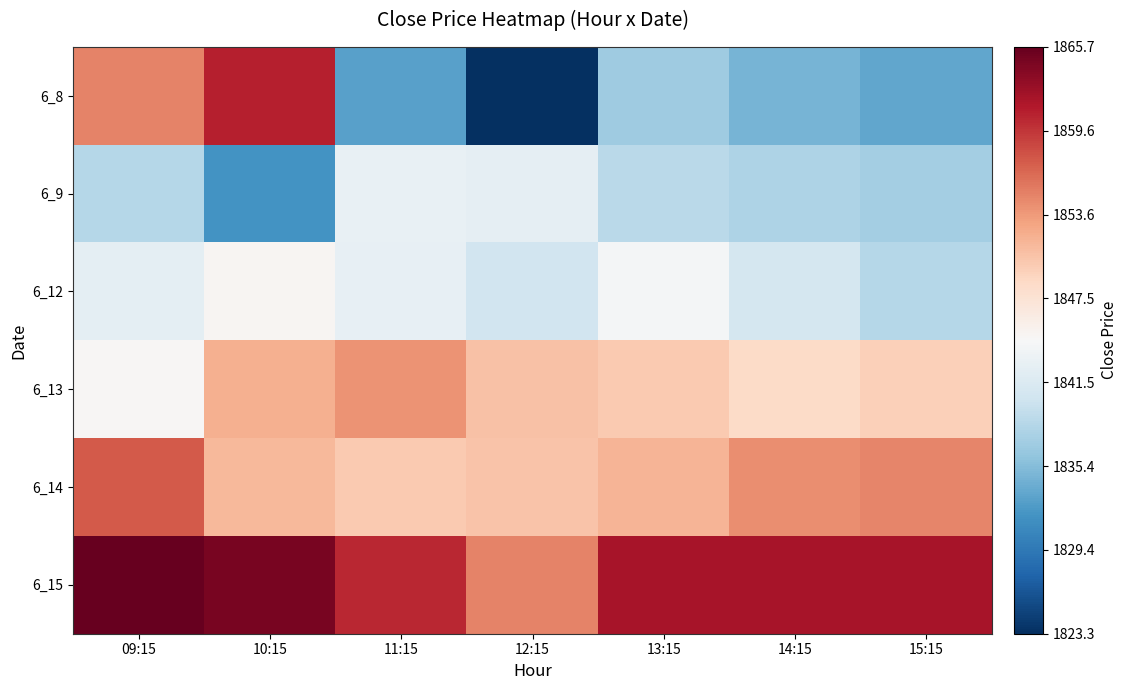

What is the minimum value shown in the chart?

1823.3